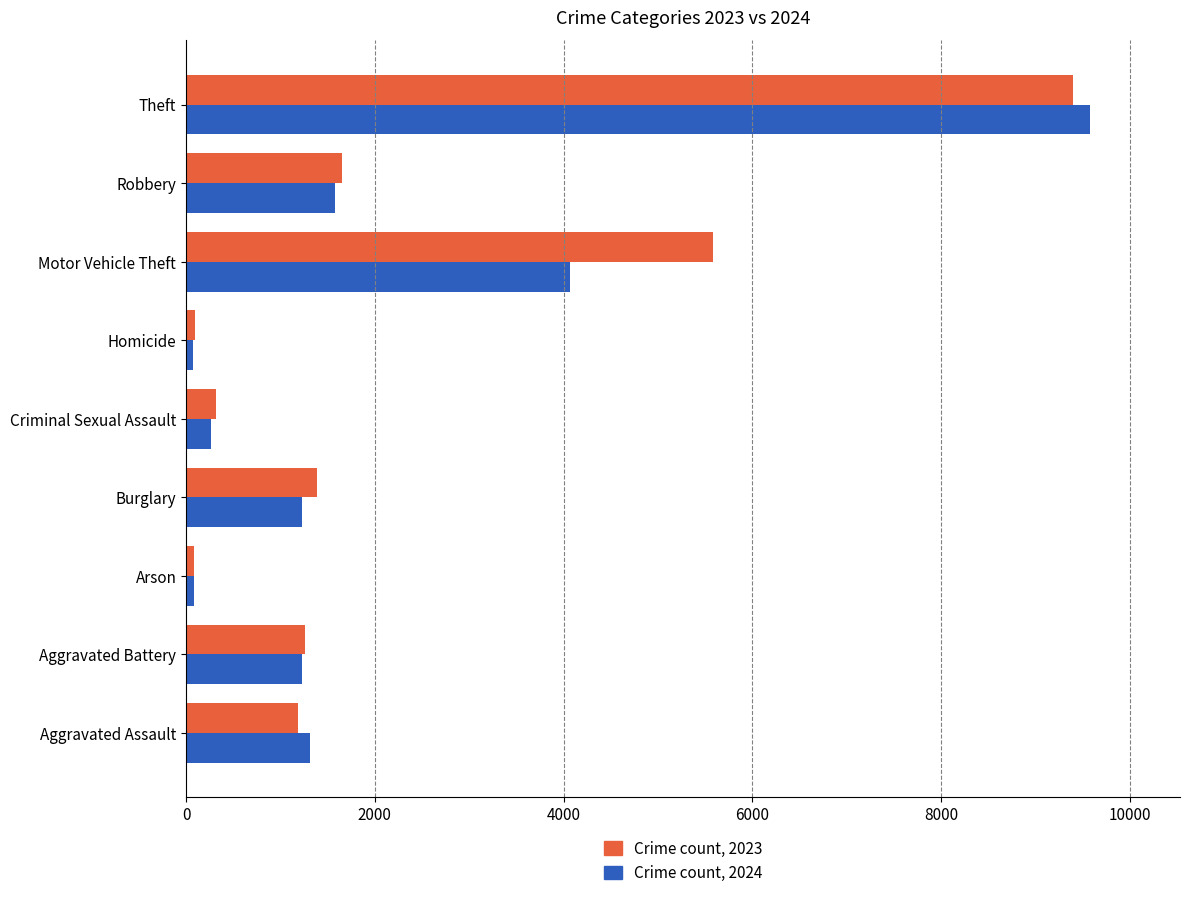

How many categories are shown in the chart?

9